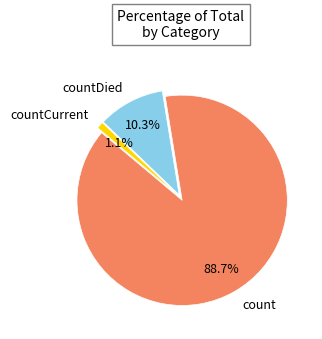

To the nearest percent, what portion does count represent?

89%